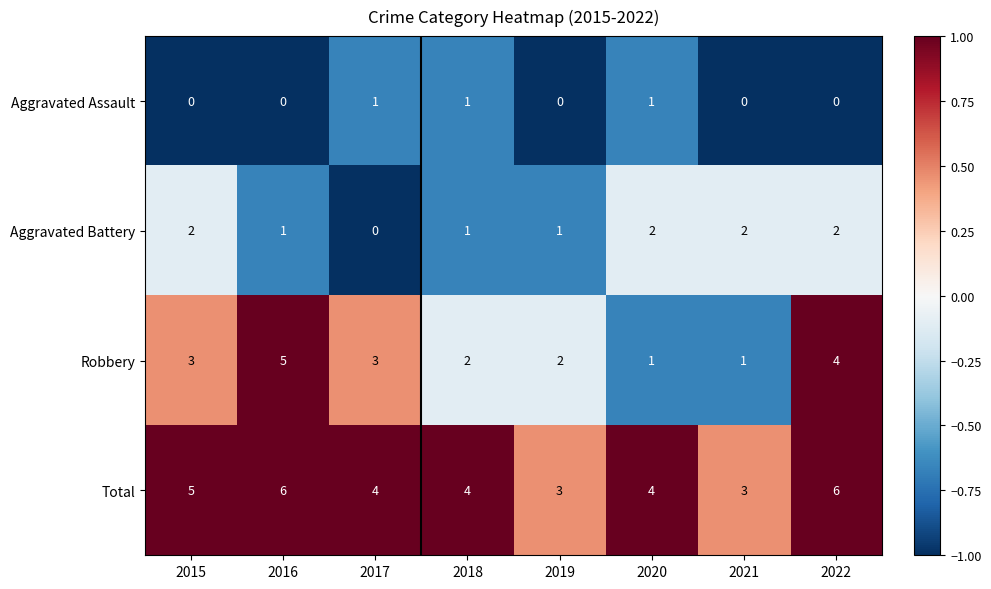

What is the sum of the Aggravated Battery values at 2015 and 2022?

4